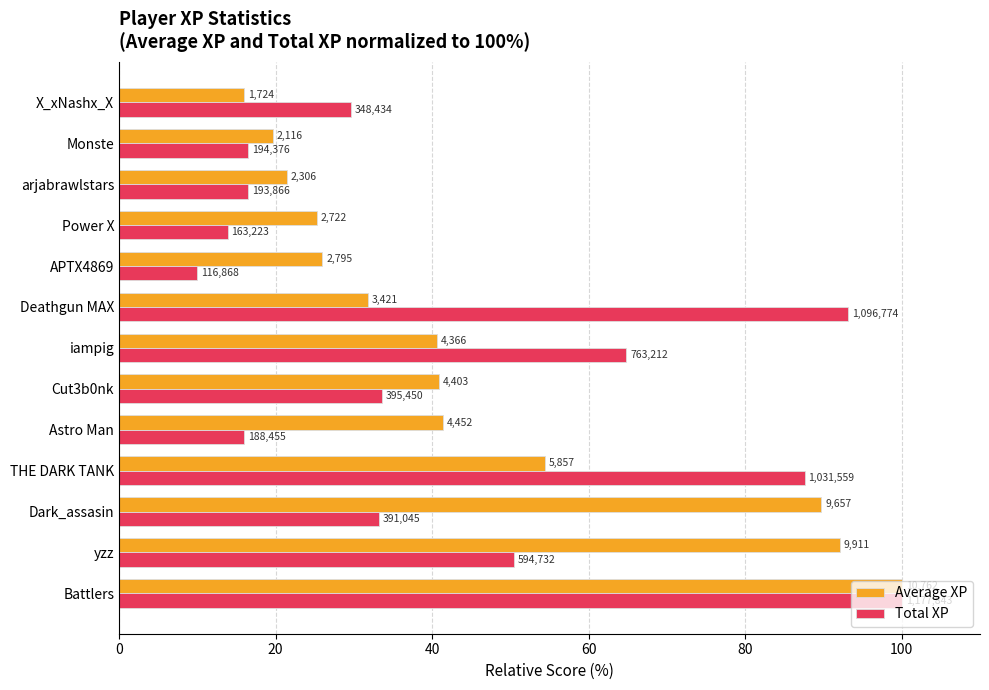

What is the average value of the Total XP series?

43.5